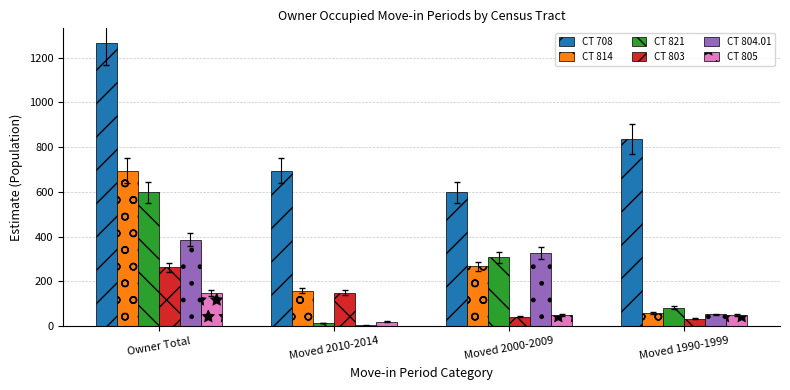

What is the difference between the CT 805 values at Moved 2010-2014 and Moved 1990-1999?

31